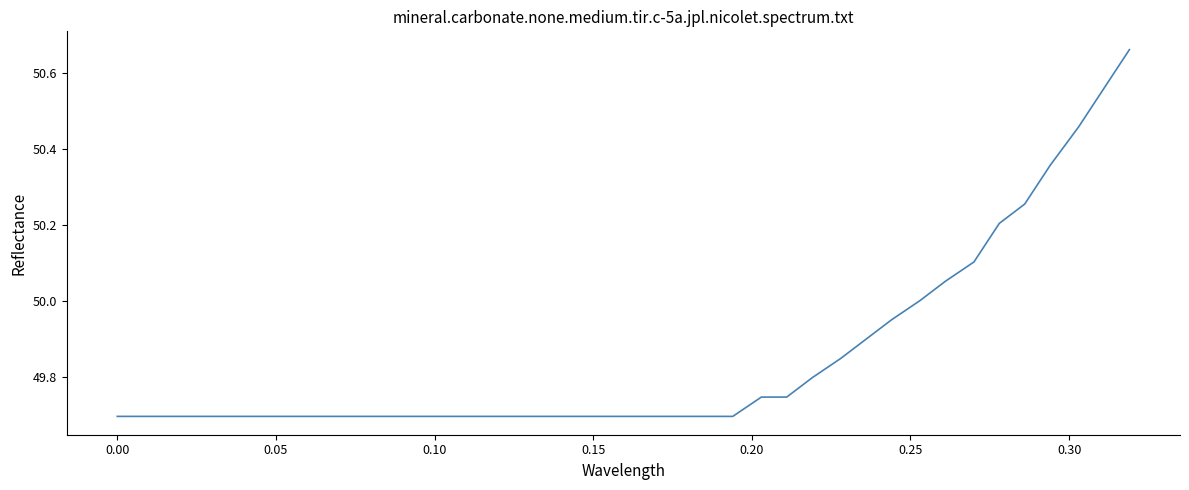

What is the difference between the maximum and minimum values?

1.0